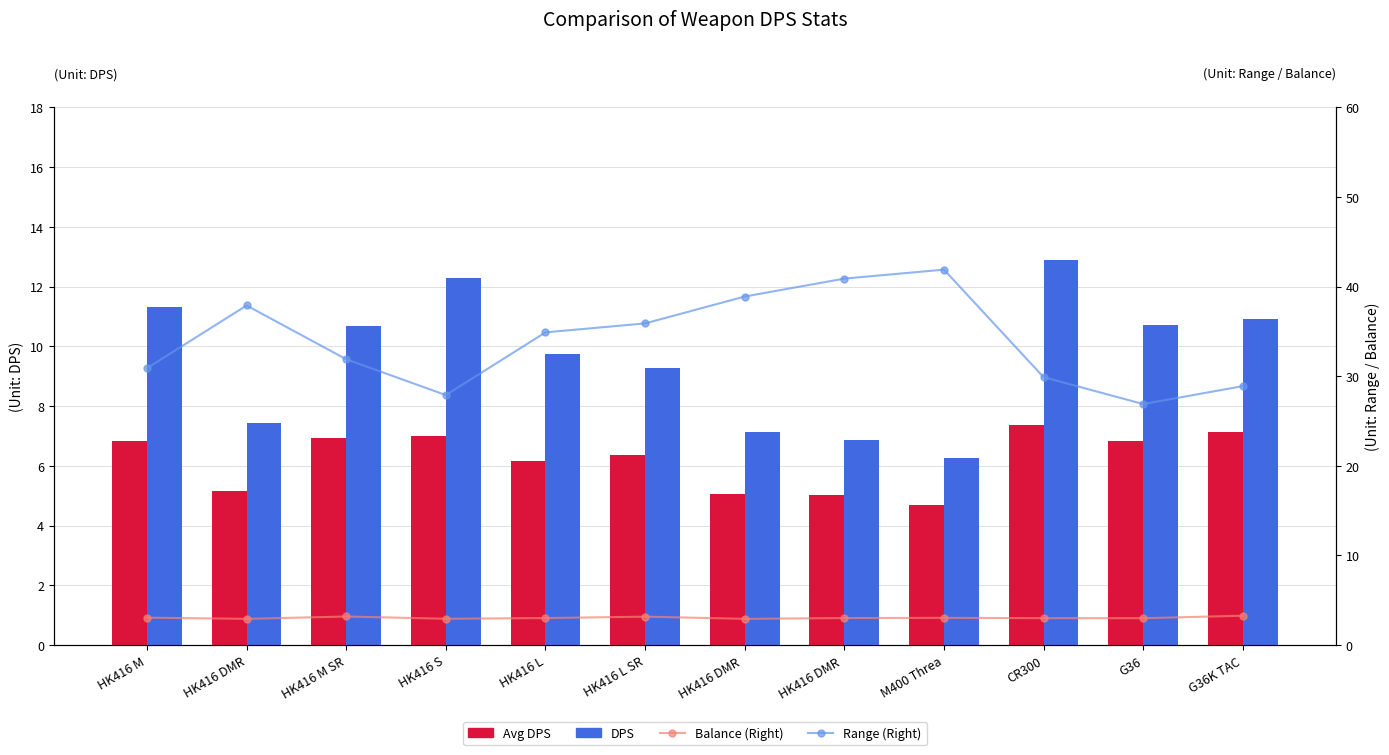

What is the difference between the second highest and minimum values in the DPS series?

6.0